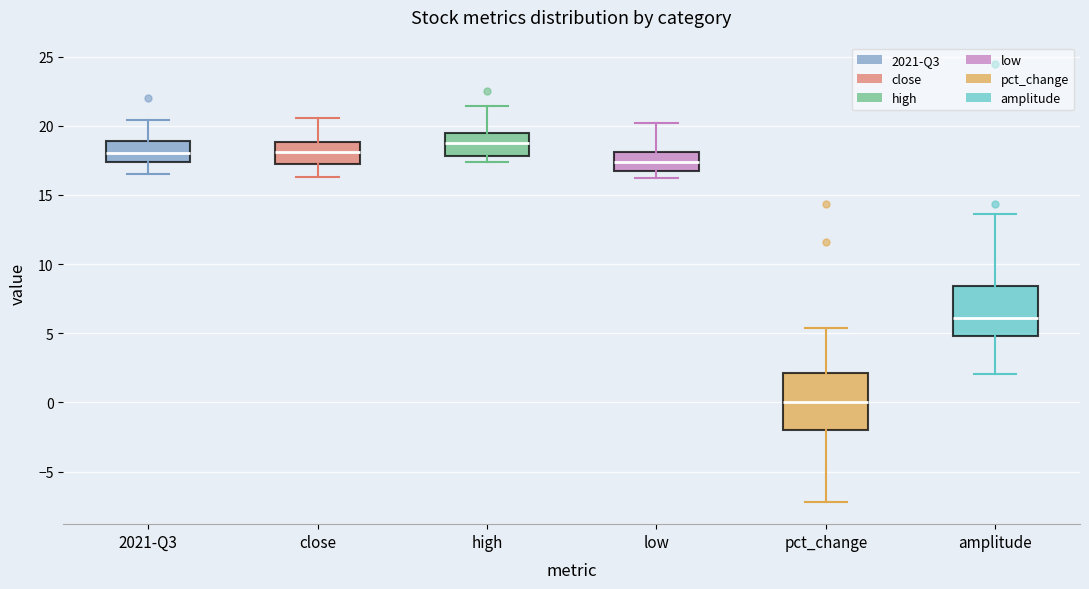

Reading left to right, transcribe this box plot: for each box, give where its median line is, the range the box spans, and where its two whiskers end, as read against the y-axis. The values are not printed on the chart, so give them approximately, as read against the axis.

2021-Q3: median 18.0, box 17.5 to 19.0, whiskers 16.5 to 20.5
close: median 18.0, box 17.0 to 19.0, whiskers 16.5 to 20.5
high: median 19.0, box 18.0 to 19.5, whiskers 17.5 to 21.5
low: median 17.5, box 16.5 to 18.0, whiskers 16.0 to 20.0
pct_change: median 0.0, box -2.0 to 2.0, whiskers -7.0 to 5.5
amplitude: median 6.0, box 5.0 to 8.5, whiskers 2.0 to 13.5